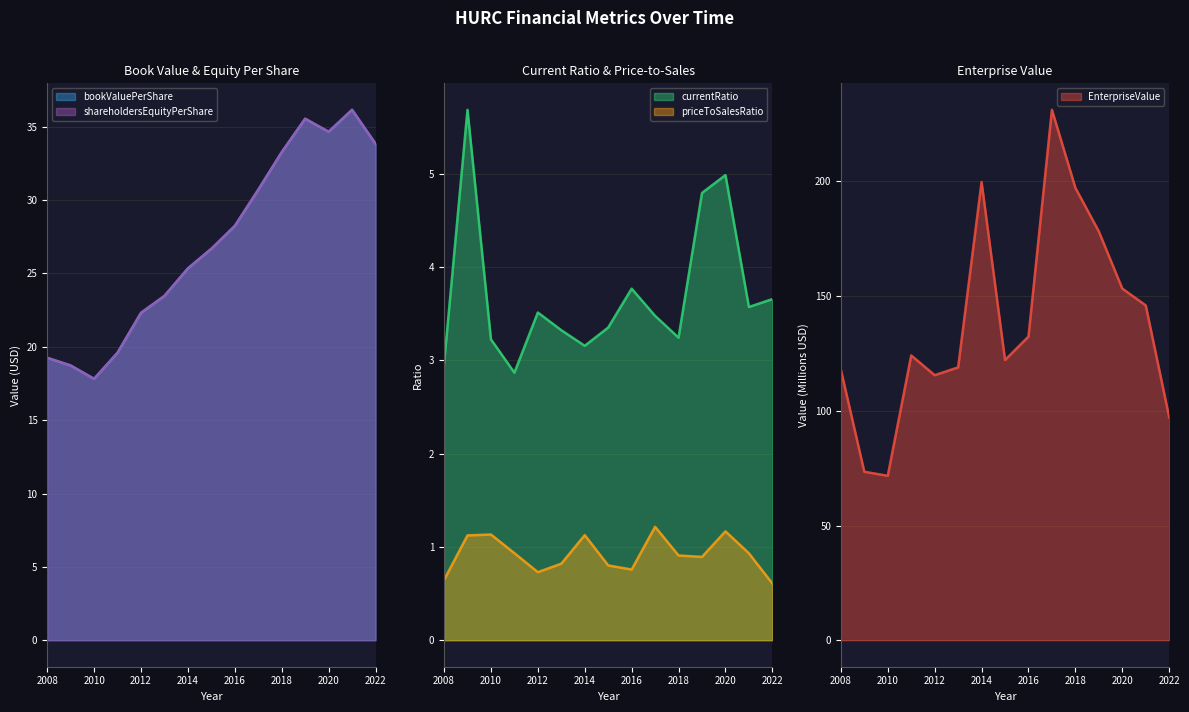

The priceToSalesRatio series shows 0.6 at 2008. True or false?

True